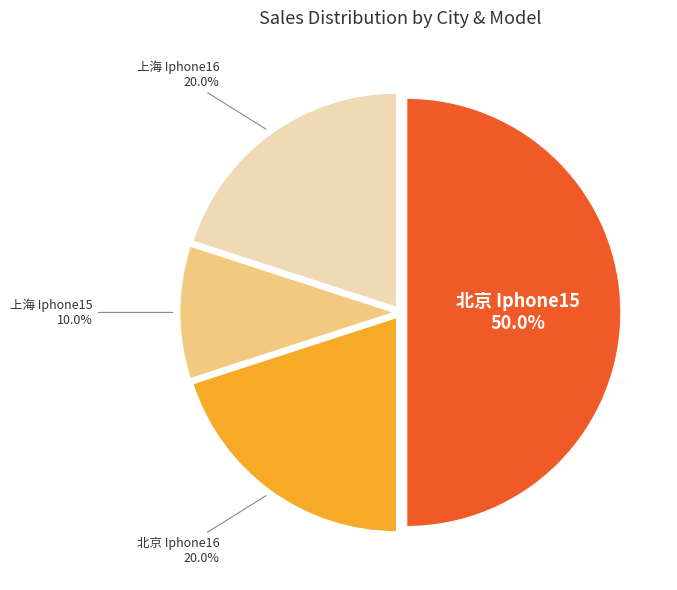

How many slices are in this pie chart?

4